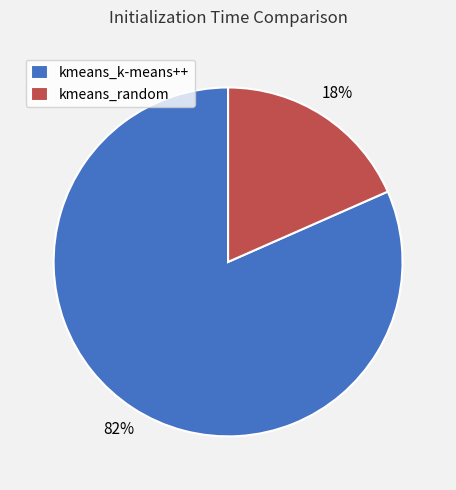

Rank the categories by value from highest to lowest.

kmeans_k-means++, kmeans_random